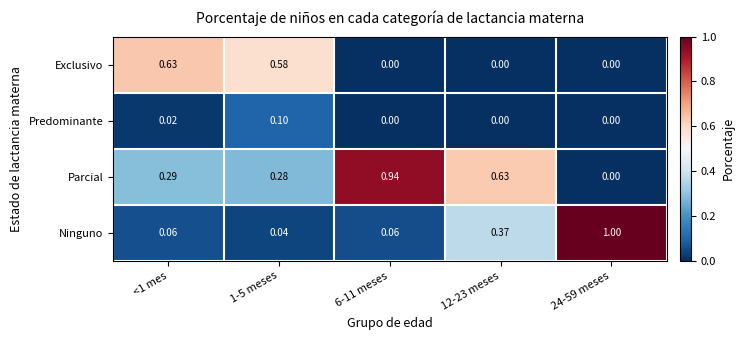

Which series has the widest spread of values?

Ninguno